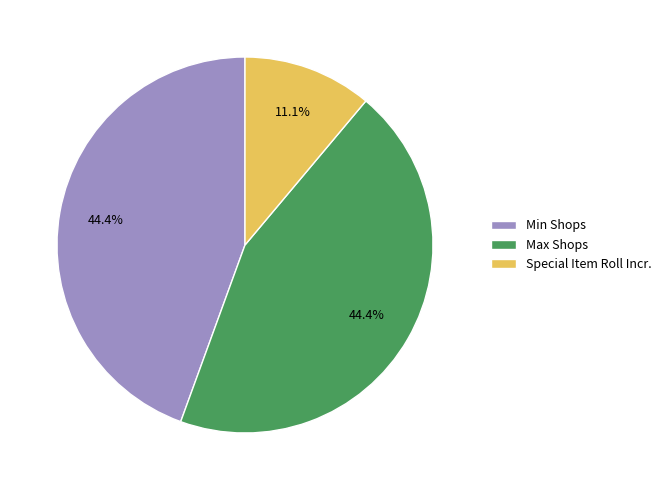

What is the smallest slice in the pie chart?

Special Item Roll Incr.